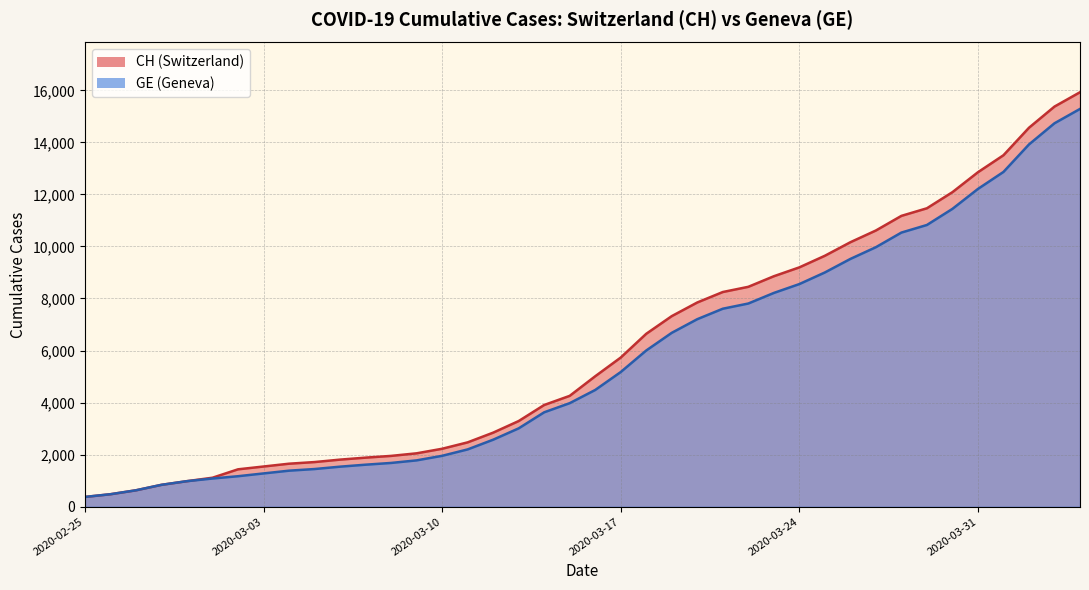

What is the sum of all GE values?

292337